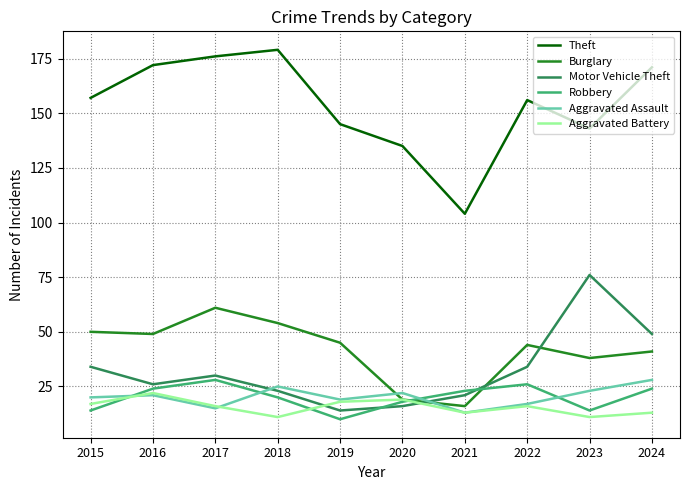

Read the Motor Vehicle Theft value at 2023, to the nearest 5.

75